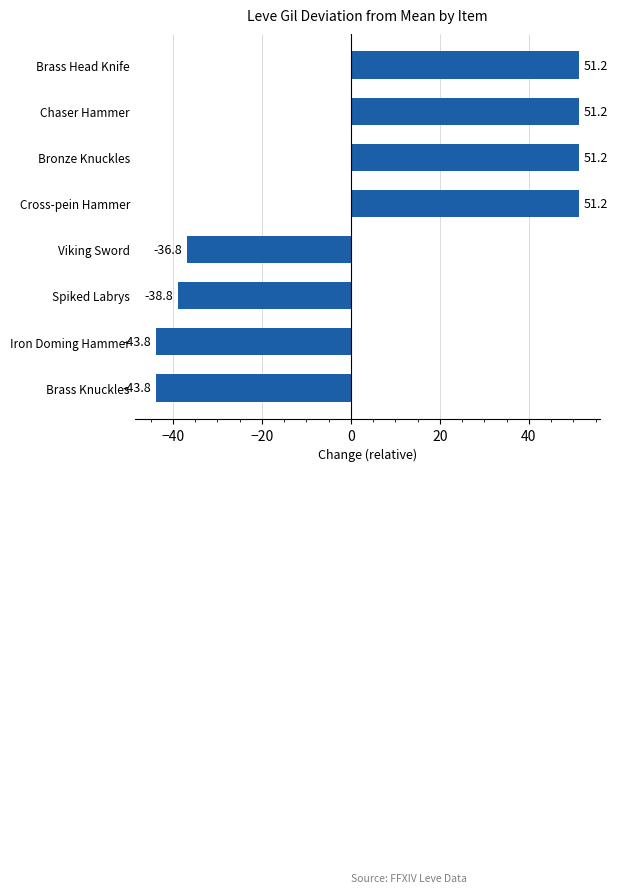

The chart shows a value of -20.1 at Spiked Labrys. True or false?

False